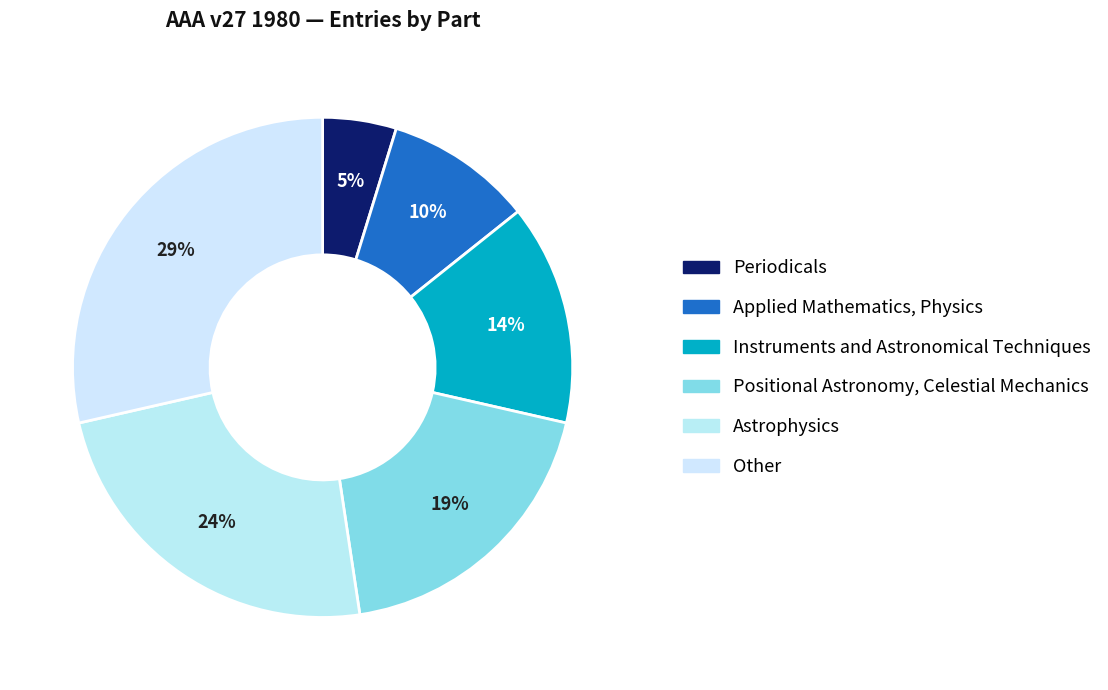

What percentage is the Instruments and Astronomical Techniques slice, to the nearest percent?

14%